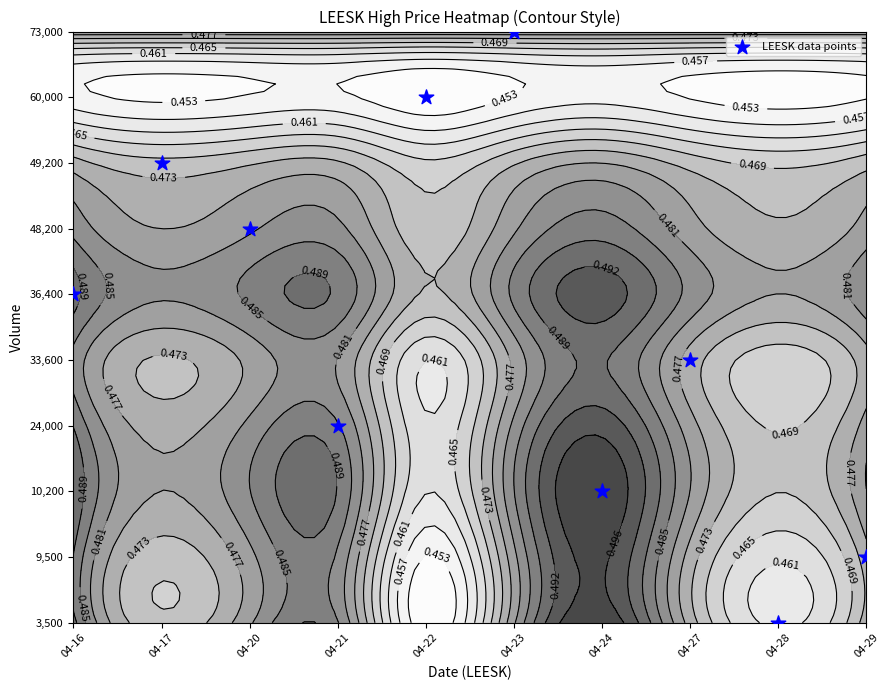

List the labels in order of value, smallest first.

04-28, 04-29, 04-24, 04-21, 04-27, 04-16, 04-20, 04-17, 04-22, 04-23